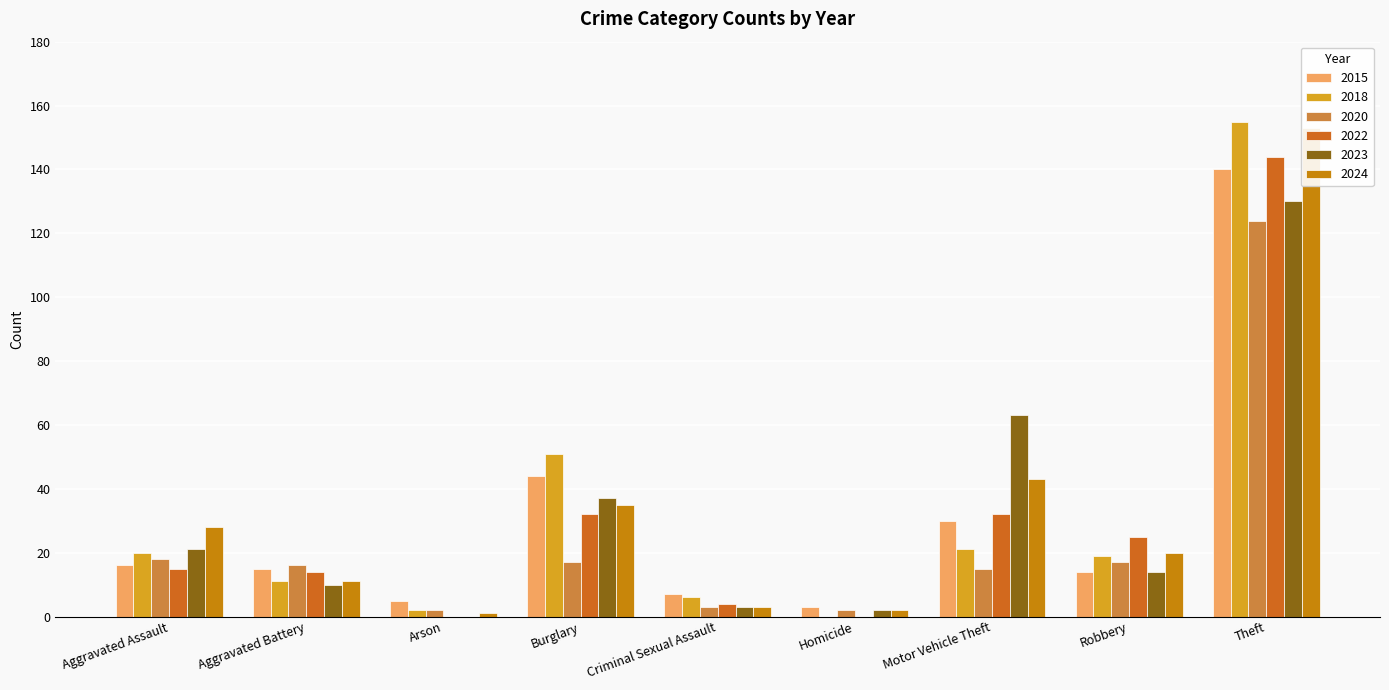

What is the difference between the 2020 values at Theft and Robbery?

107